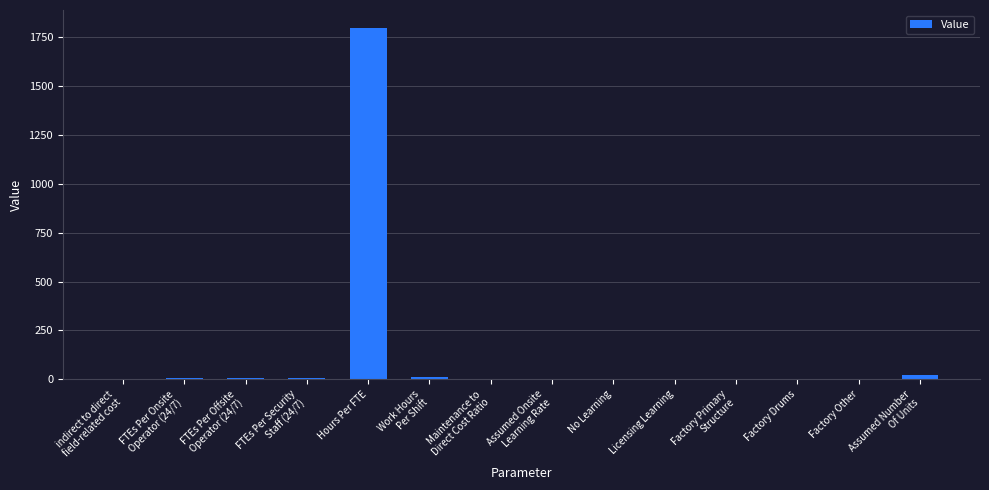

Count the number of data series in this chart.

1